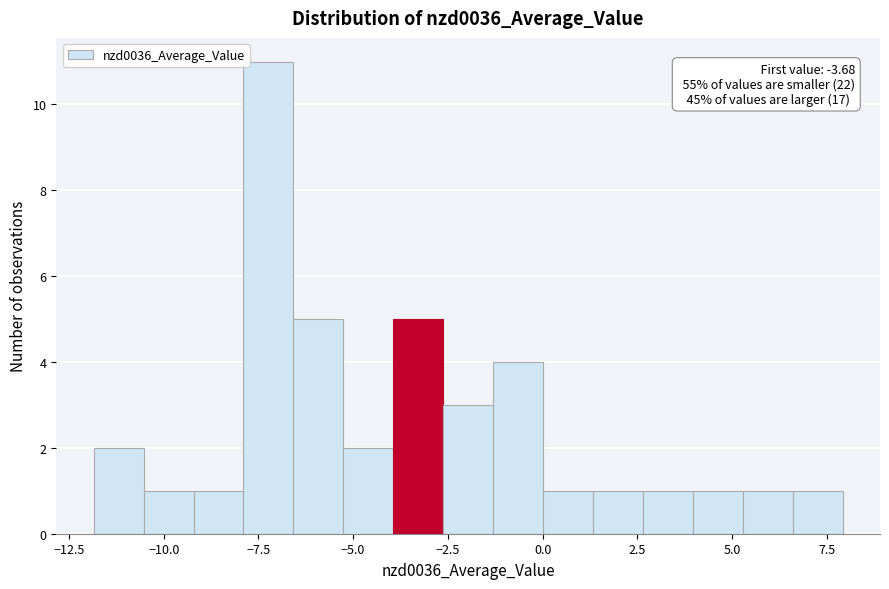

Read against the x-axis, roughly where is the centre of the tallest bar?

-7.0